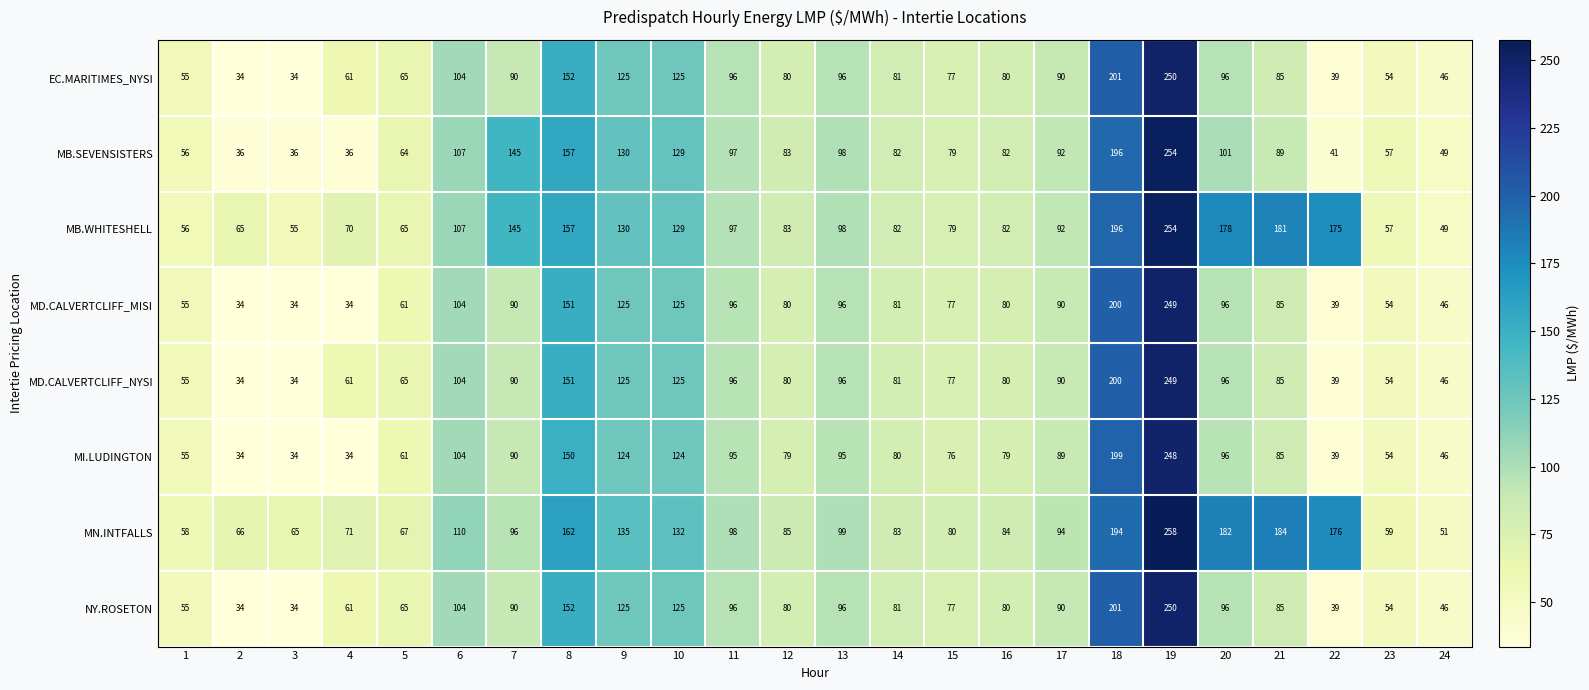

How many series are shown in this chart?

8